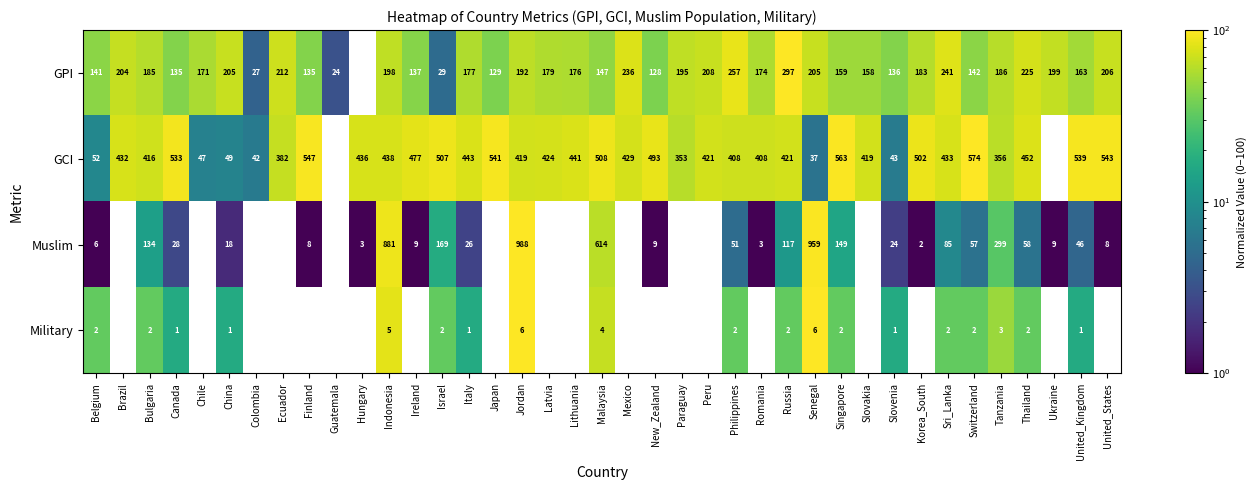

What is the sum of all Military values?

47